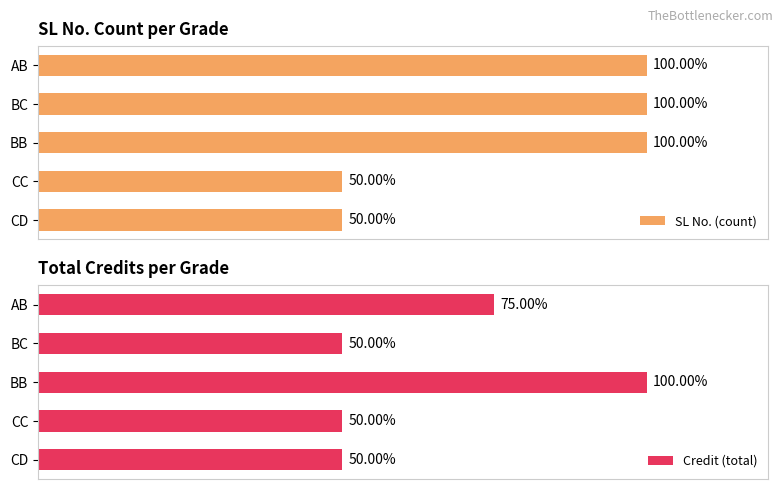

Reading right to left, what are all the values shown in this chart?

SL No. (count): 50	50	100	100	100
Credit (total): 50	50	100	50	75